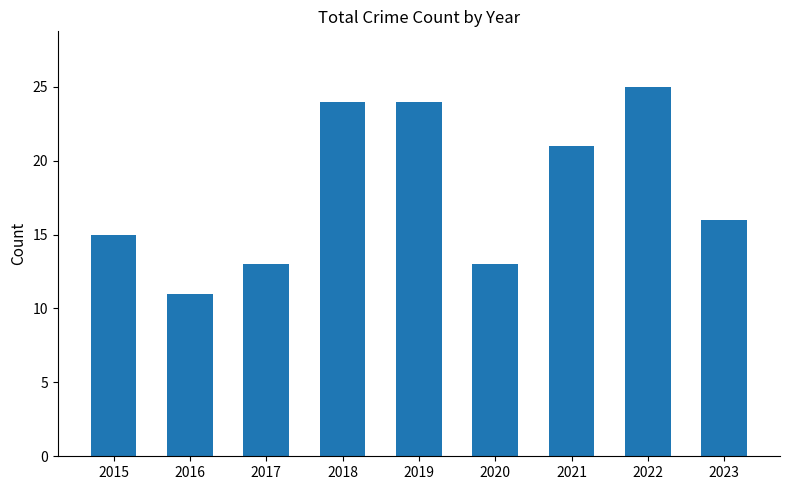

Approximately how many times larger is the value at 2016 compared to 2022?

0.4